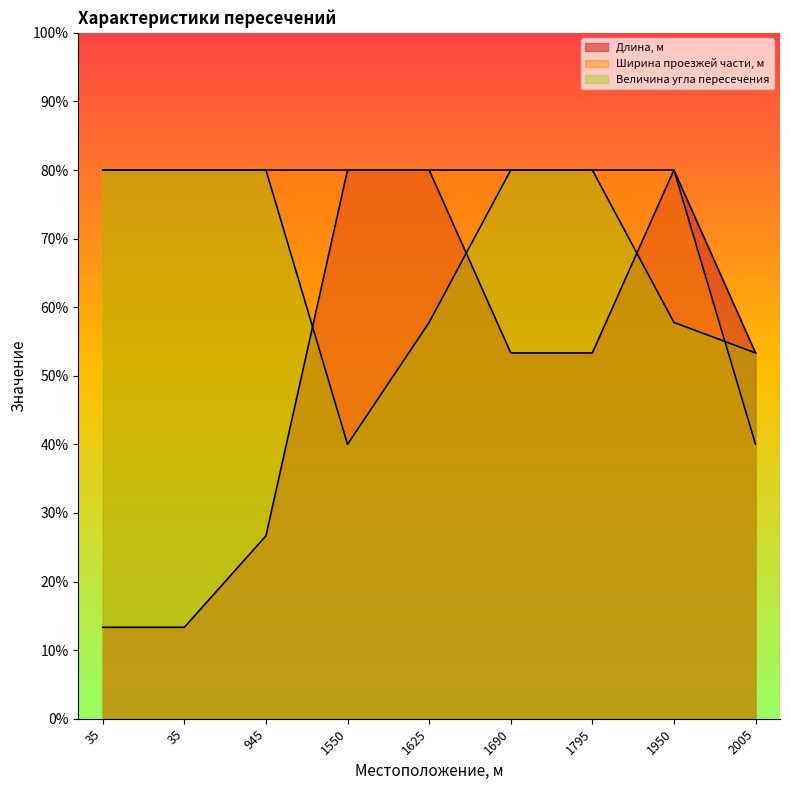

What is the value of the Длина, м point at the 9th from the left?

53.3